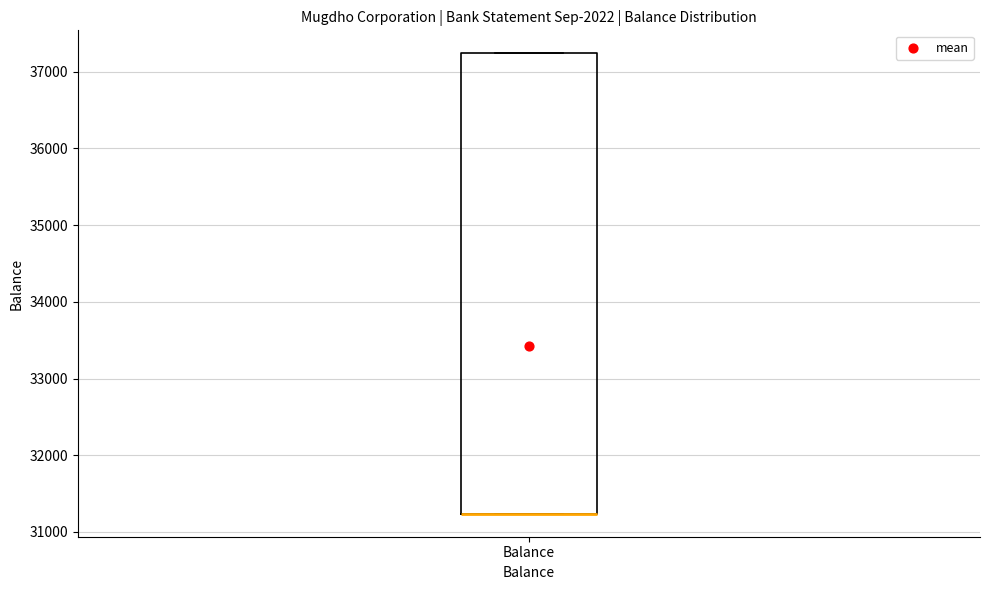

Transcribe this box plot: give where the median line is, the range the box spans, and where the two whiskers end, as read against the y-axis. The values are not printed on the chart, so give them approximately, as read against the axis.

median 31200 (drawn on the box's lower edge), box 31200 to 37200, whiskers 31200 to 37200